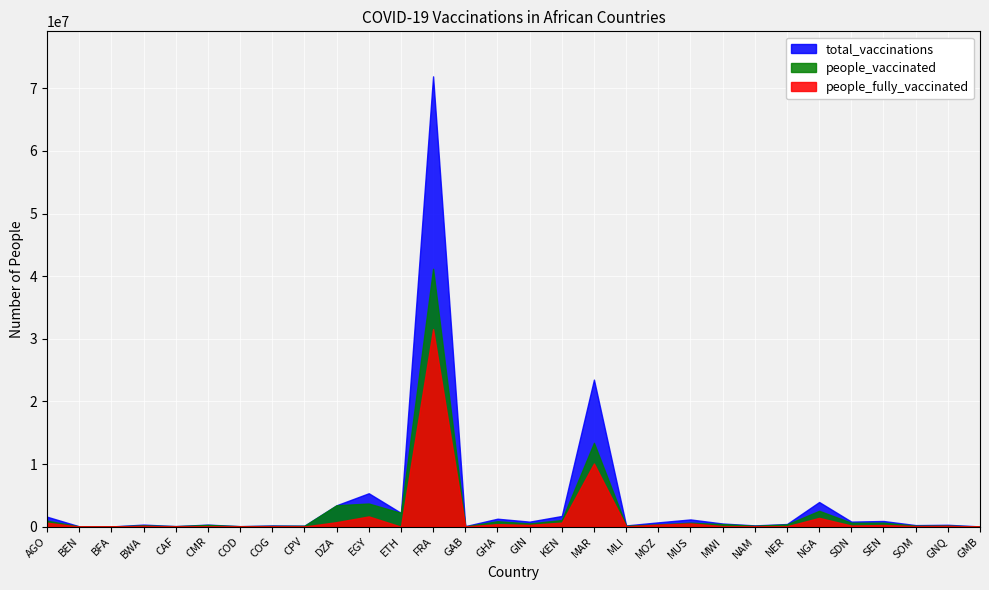

What is the difference between the highest and lowest values at BWA?

209890